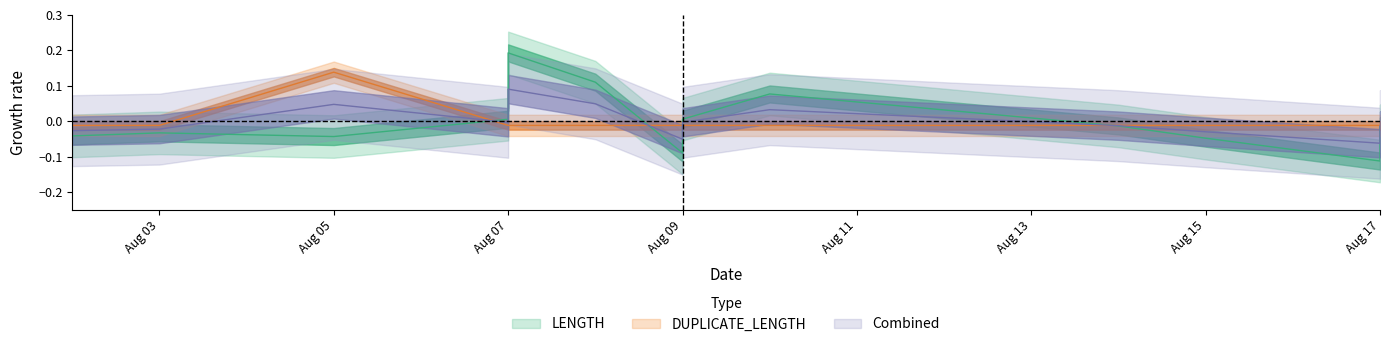

Which series has the largest range (max minus min)?

LENGTH